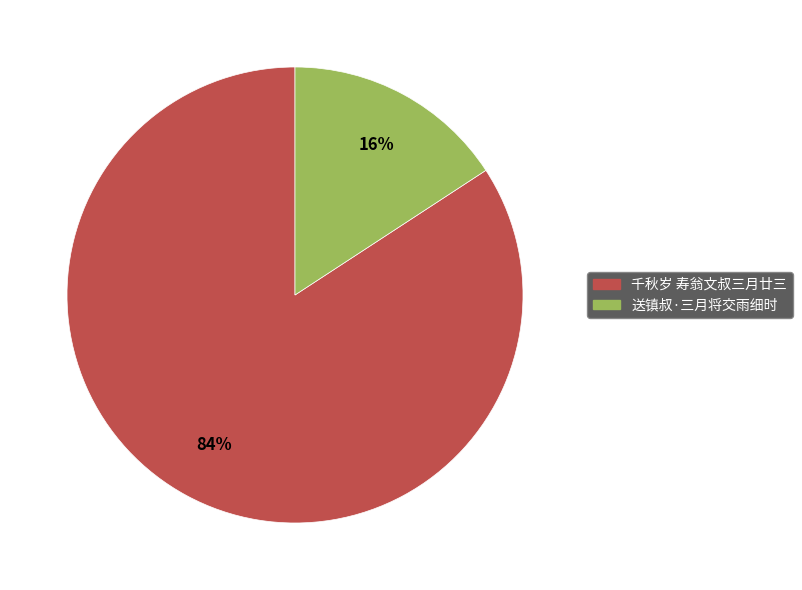

Which slice is the smallest?

送镇叔·三月将交雨细时